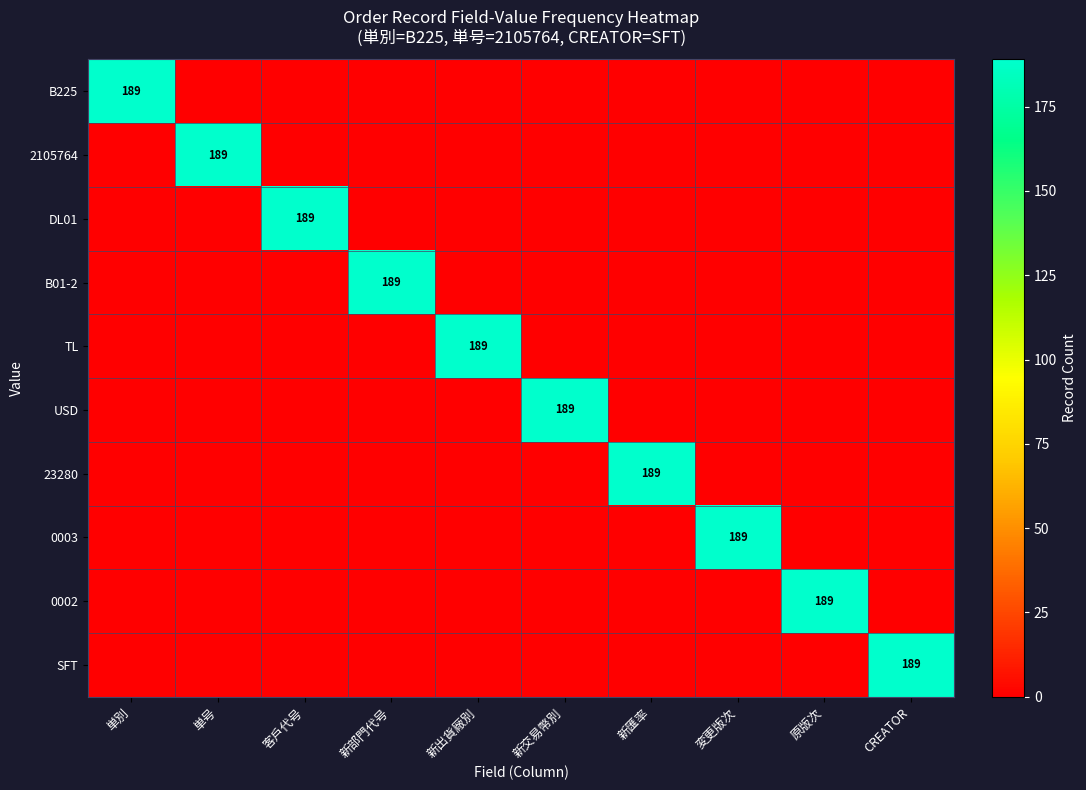

The 23280 series shows 0 at 客戶代号. True or false?

True